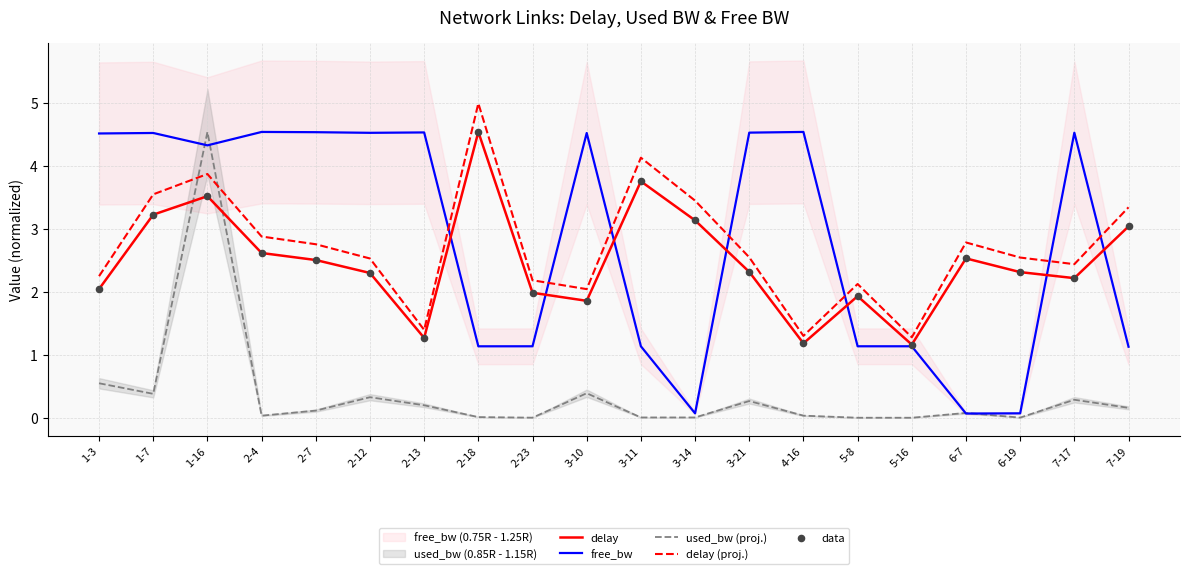

At which category is the sum across all series the highest?

1-16